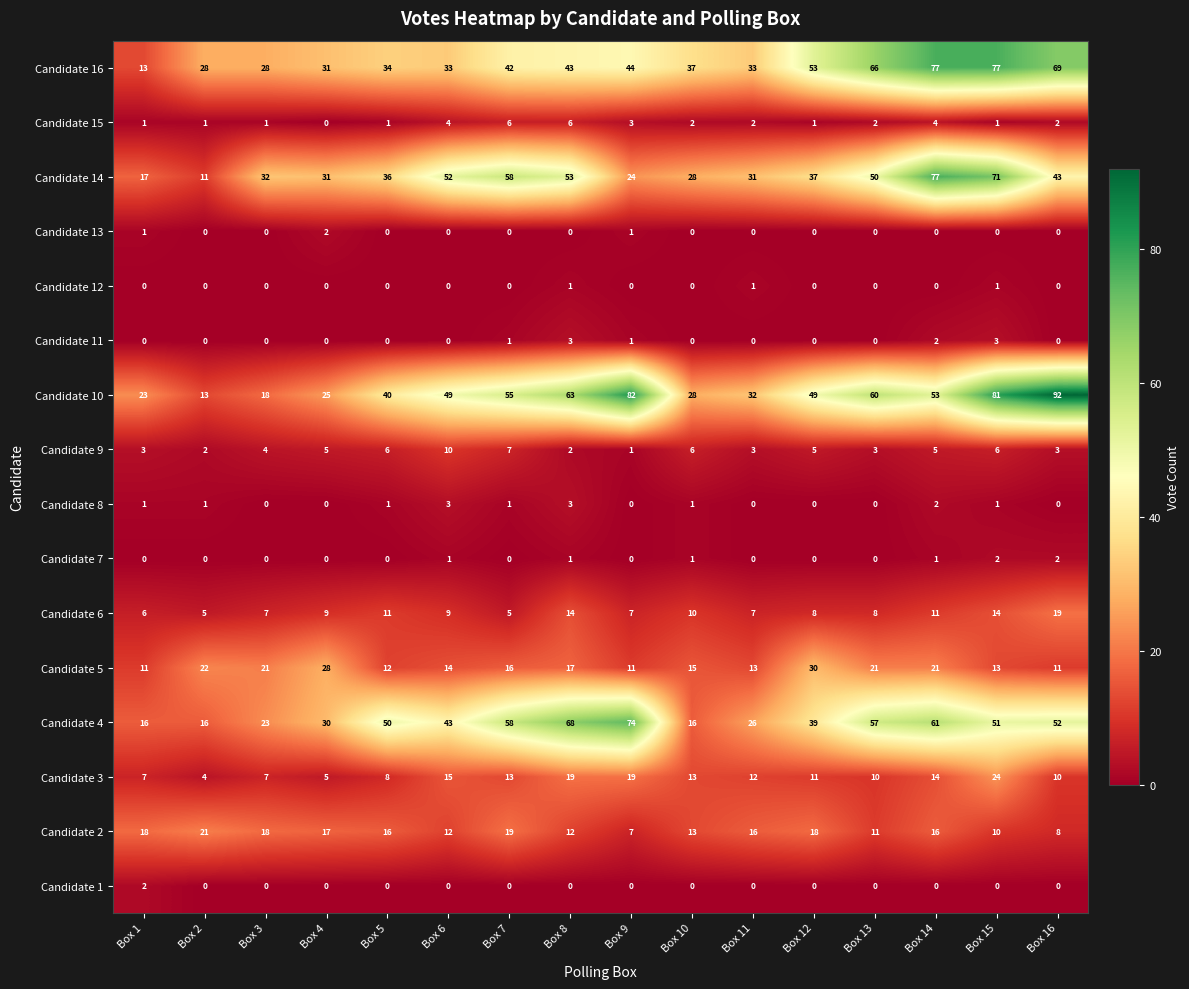

What is the average value of the Candidate 5 series?

17